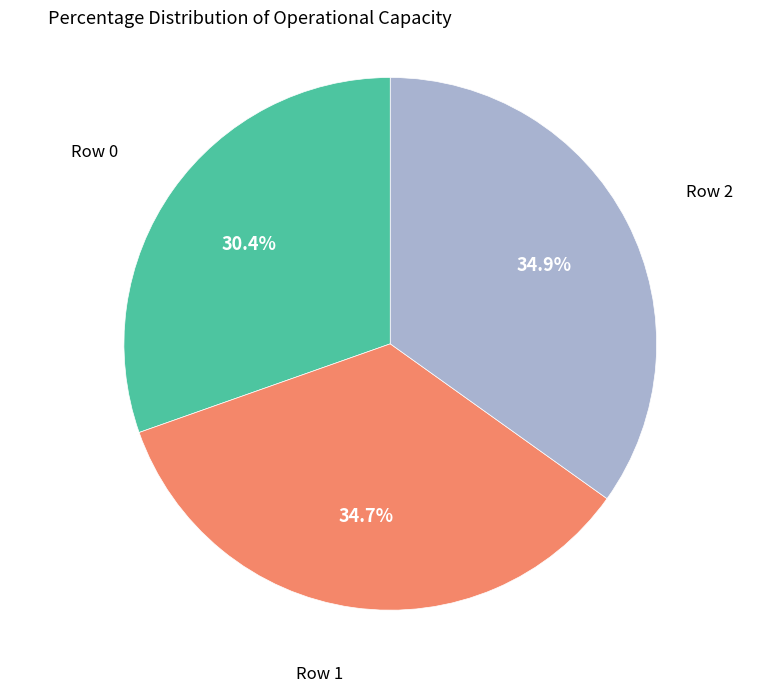

Which category has the smallest portion of the pie?

Row 0